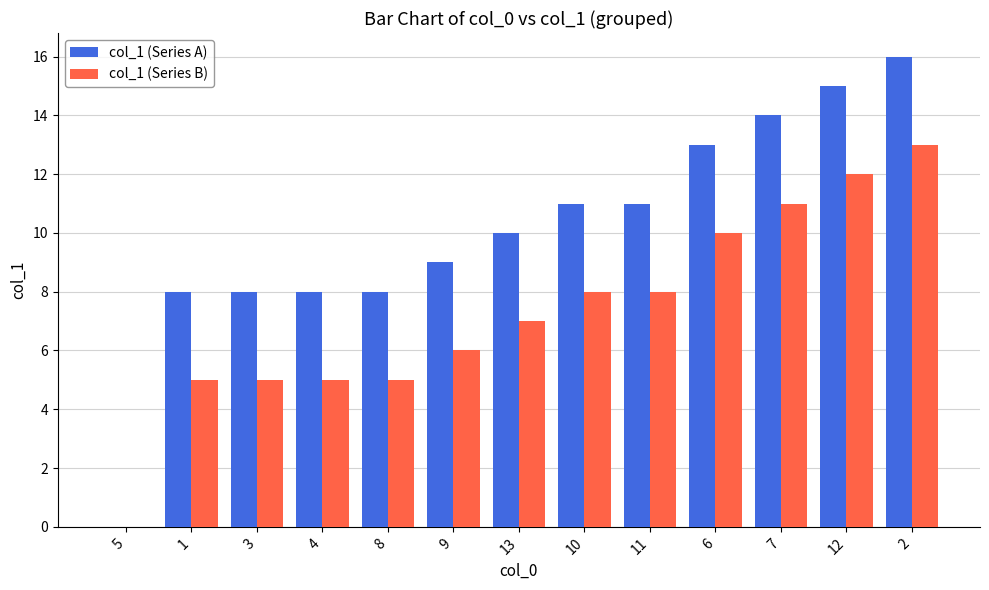

How many groups of bars are there?

13